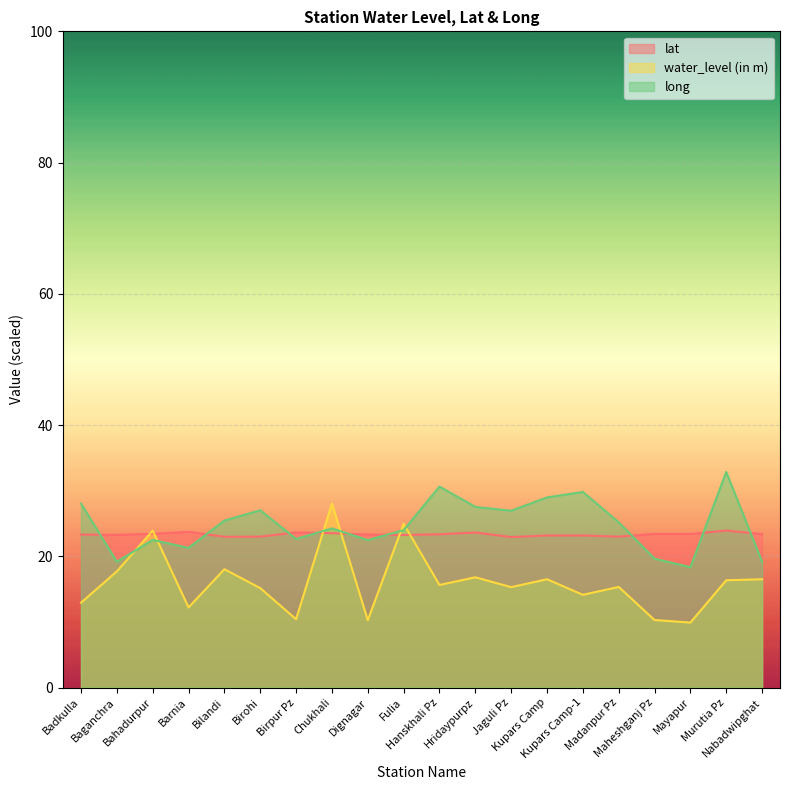

Count the number of categories in the chart.

20